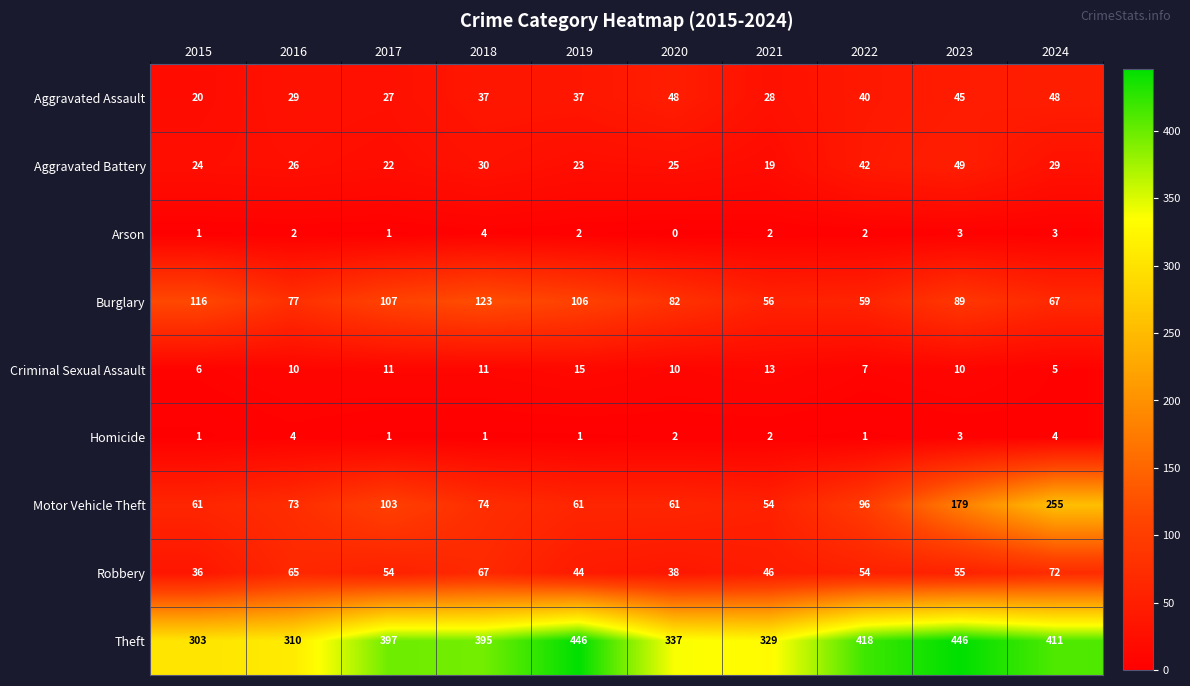

Count the Arson values in the range 1 to 3.

8